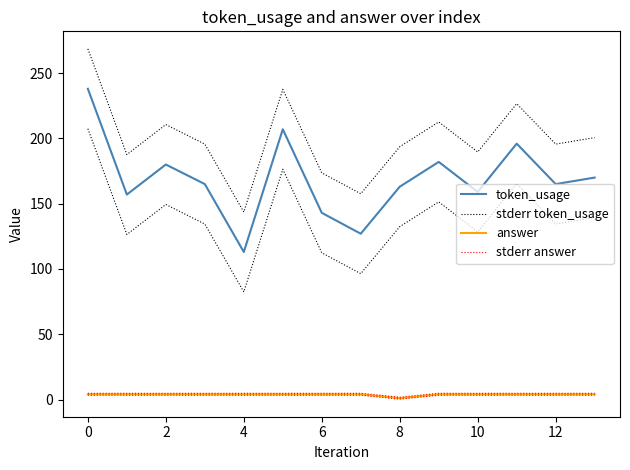

What is the difference between the maximum and minimum values in the stderr answer series?

3.0